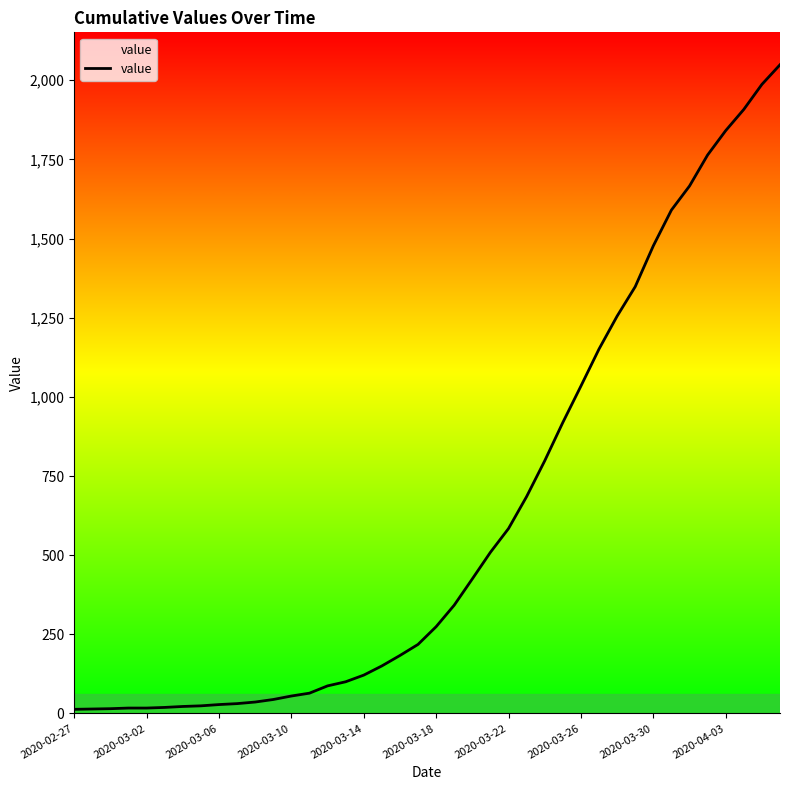

What is the maximum value shown in the chart?

2049